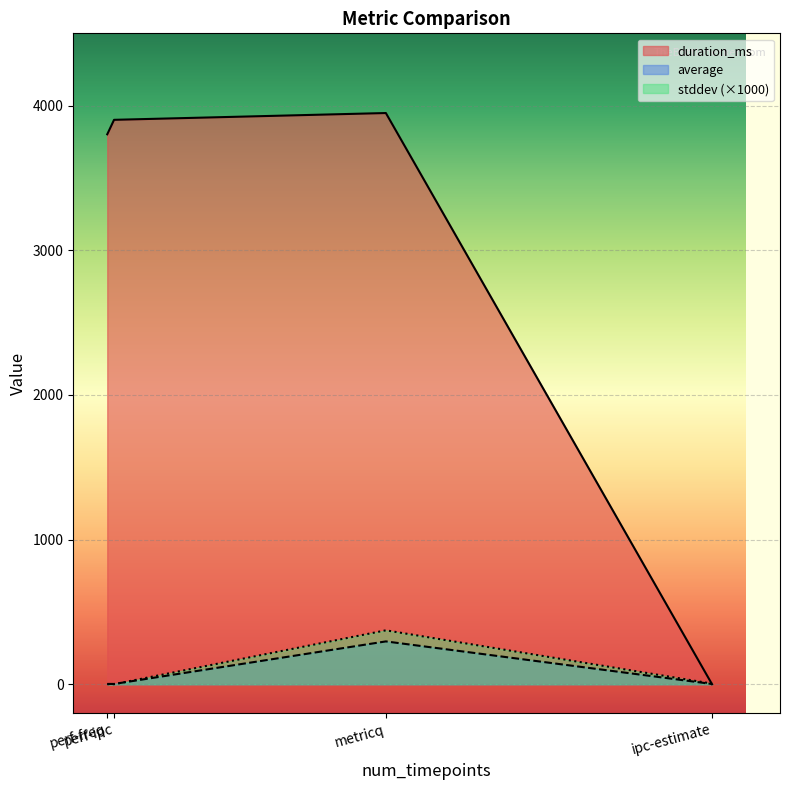

True or false: average and stddev cross at least once.

False